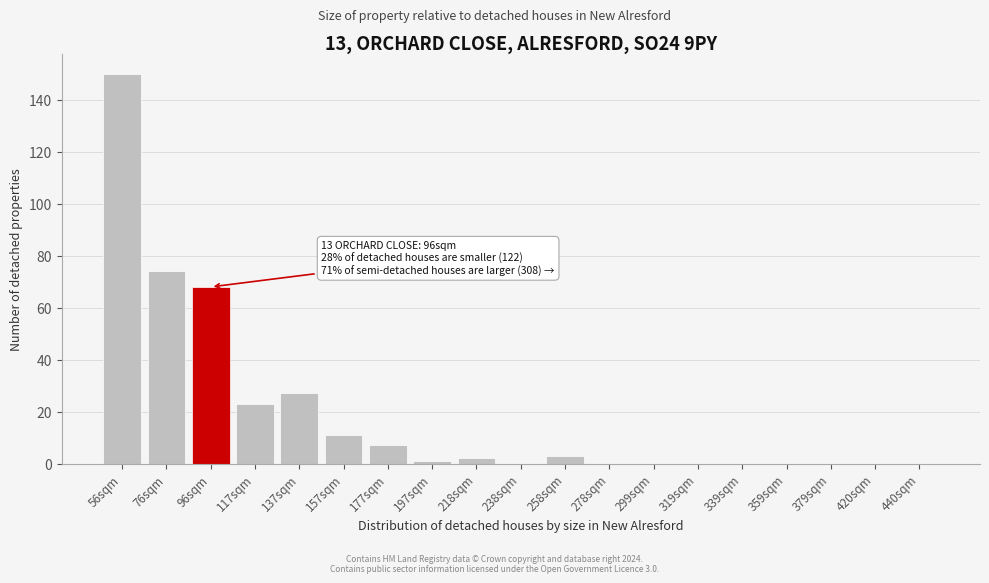

Reading left to right, list all the values displayed in this chart.

56sqm=150	76sqm=74	96sqm=68	117sqm=23	137sqm=27	157sqm=11	177sqm=7	197sqm=1	218sqm=2	238sqm=0	258sqm=3	278sqm=0	299sqm=0	319sqm=0	339sqm=0	359sqm=0	379sqm=0	420sqm=0	440sqm=0